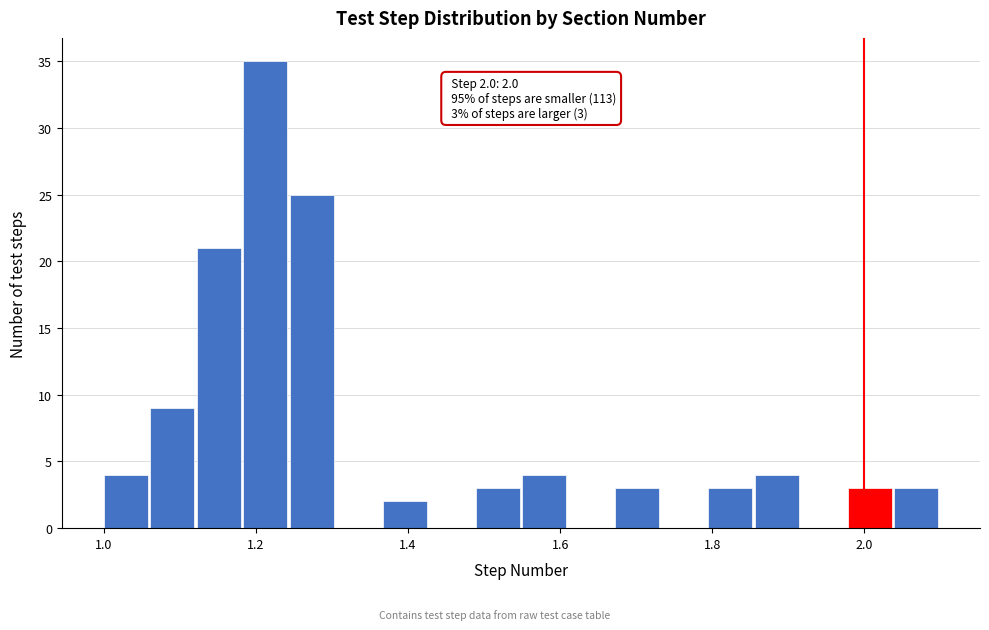

Read against the x-axis, roughly where is the centre of the tallest bar?

1.22